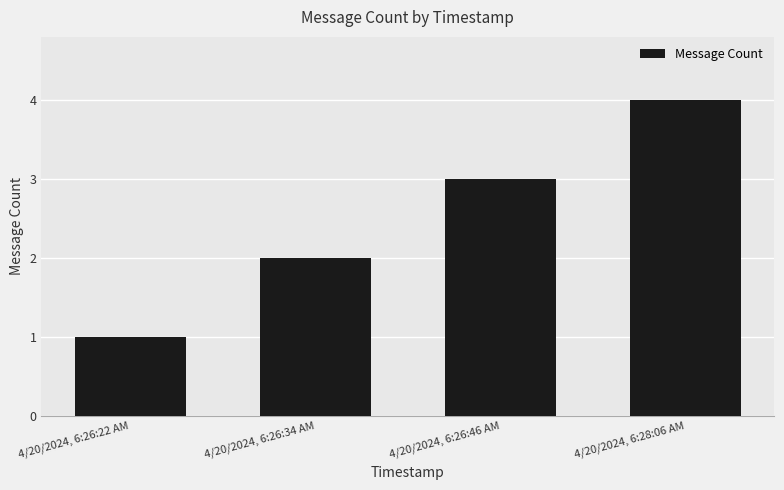

Is it true that the value at 4/20/2024, 6:28:06 AM is 4?

True